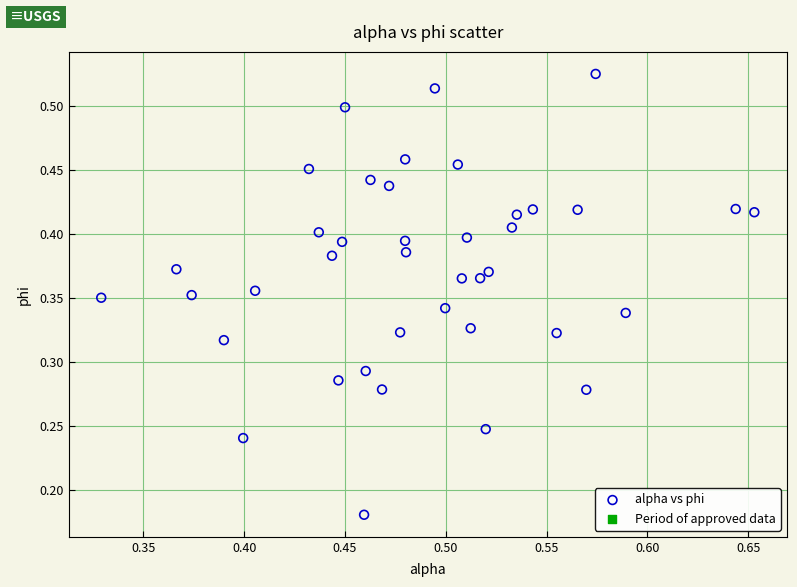

How many points are shown in the scatter plot?

40